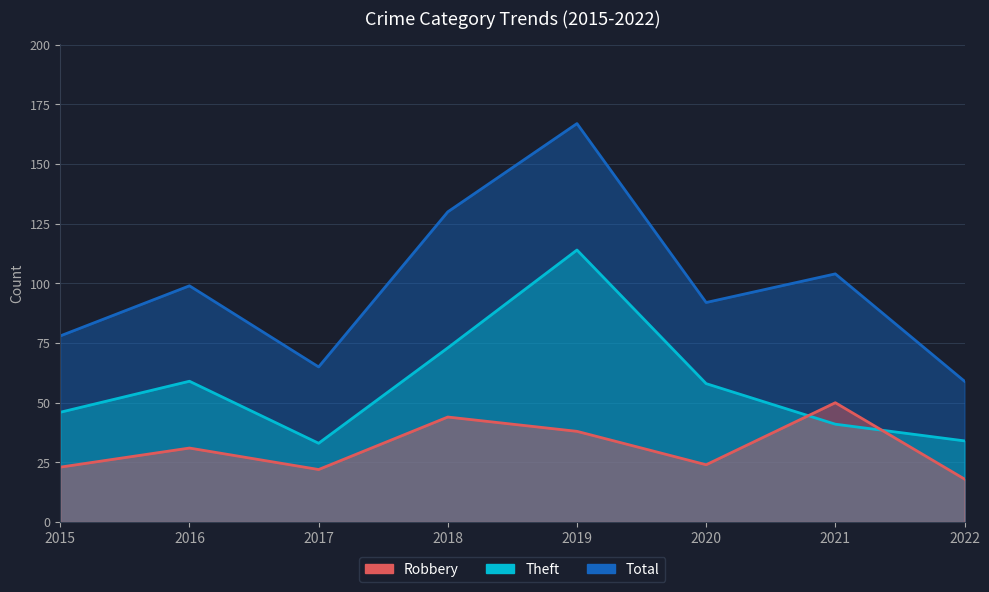

In Theft, how many points are higher than both neighbors (excluding endpoints)?

2